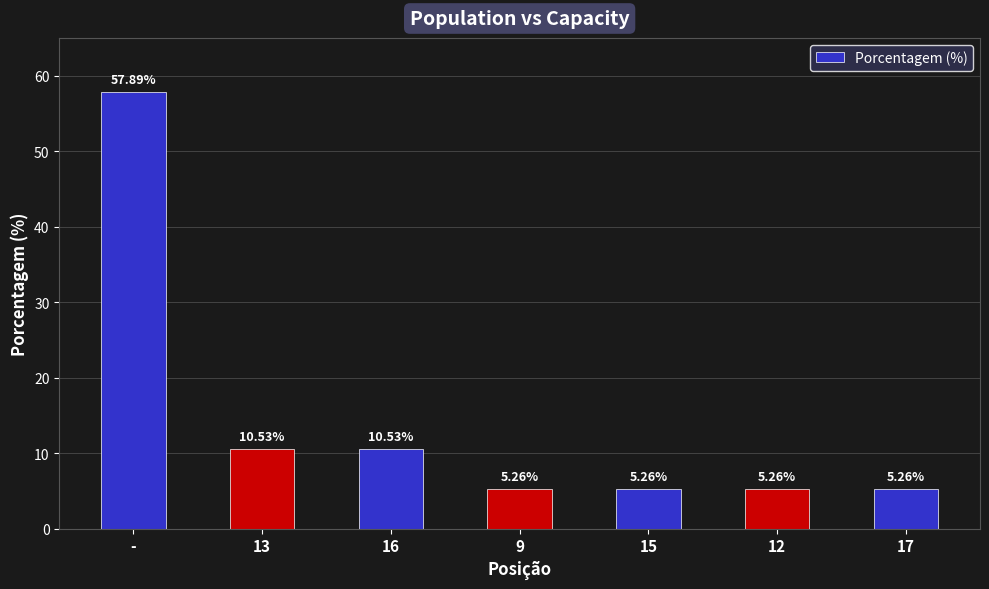

Approximately how many times larger is the value at 9 compared to 17?

1.0